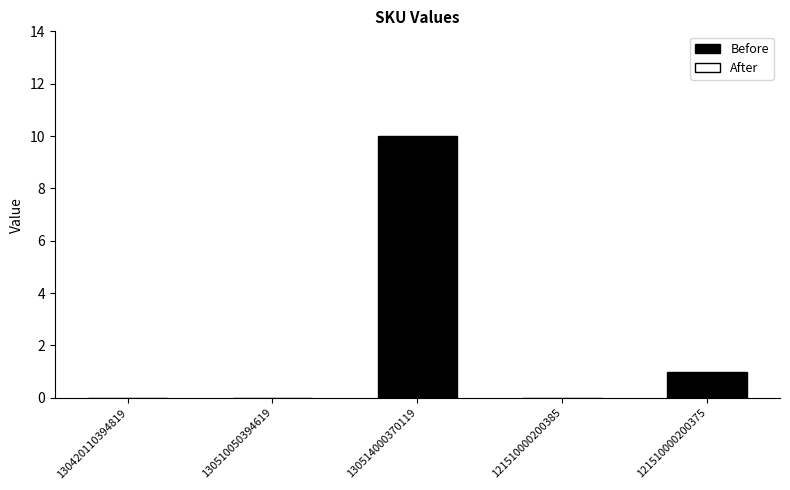

Reading right to left, transcribe all the data shown in this chart.

1	0	10	0	0